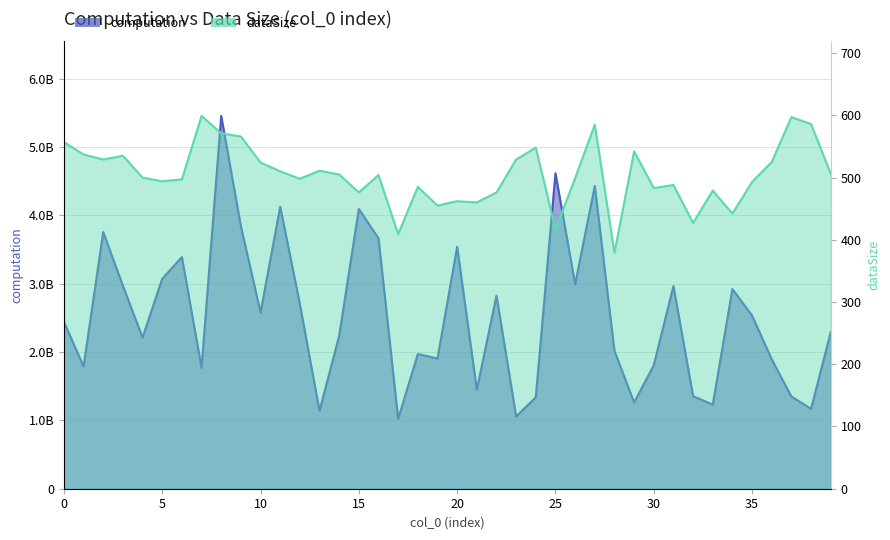

The dataSize series shows 494.0 at 5. True or false?

True